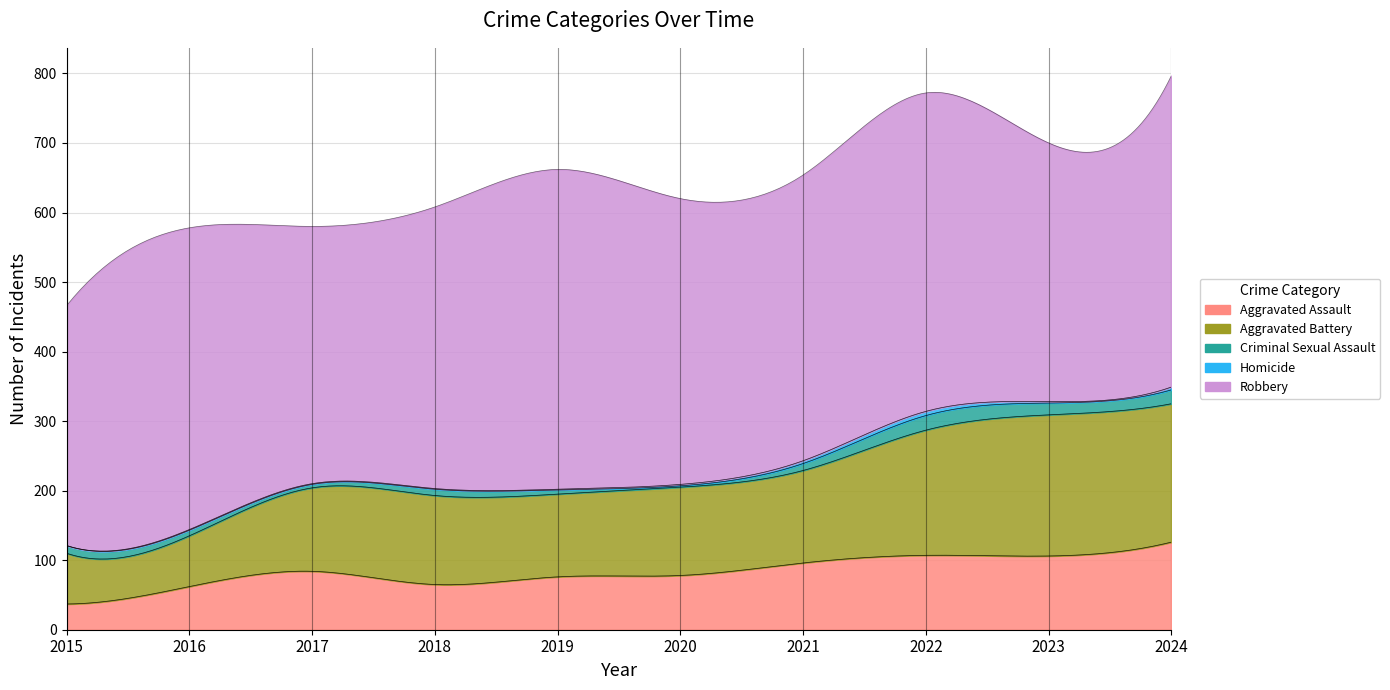

True or false: Aggravated Assault and Criminal Sexual Assault cross at least once.

False